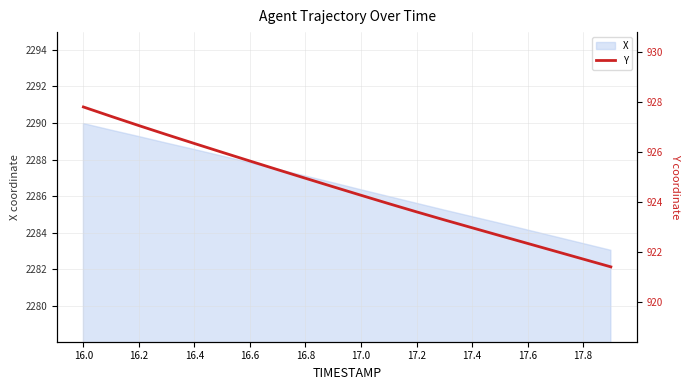

What is the label of the 20th point from the right?

16.0